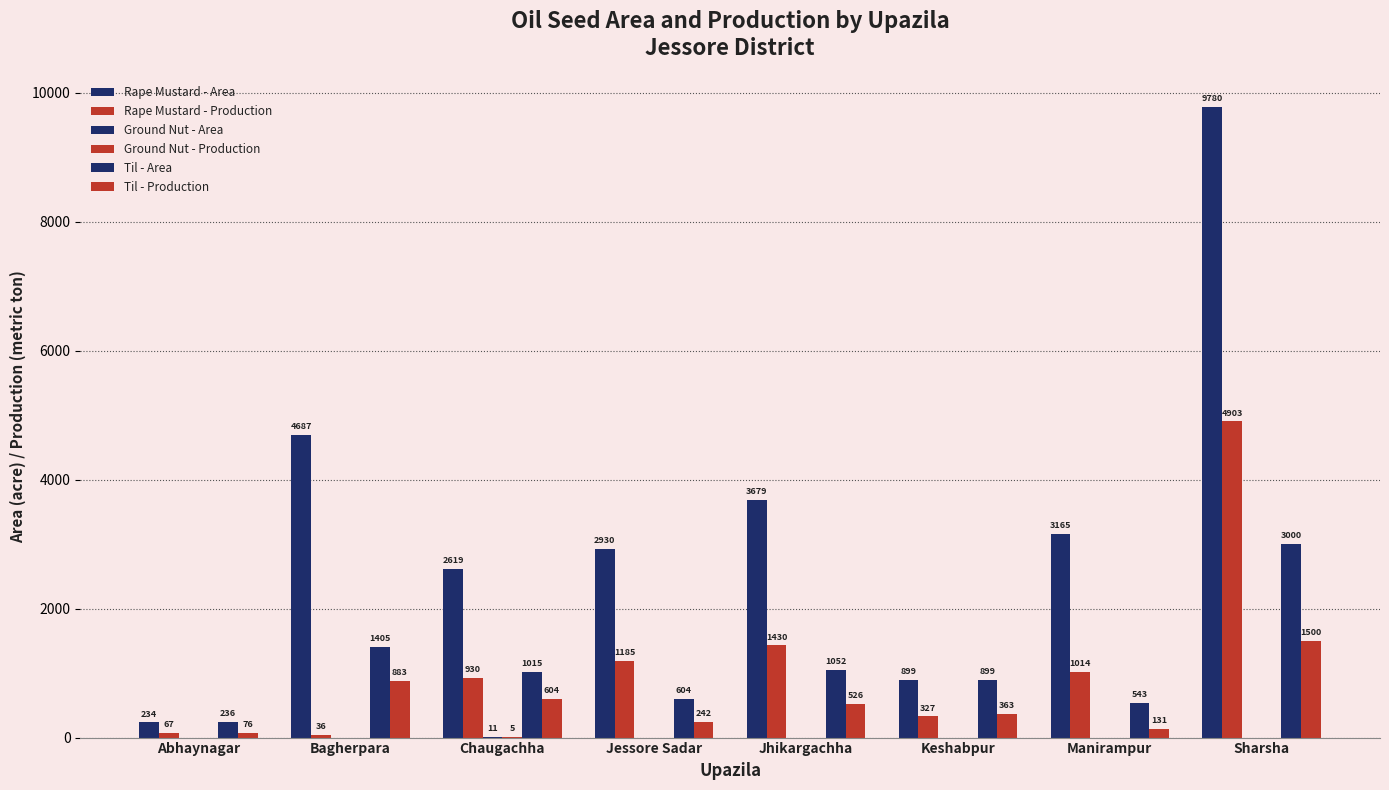

What is the spread (max minus min) of values at Bagherpara?

4687